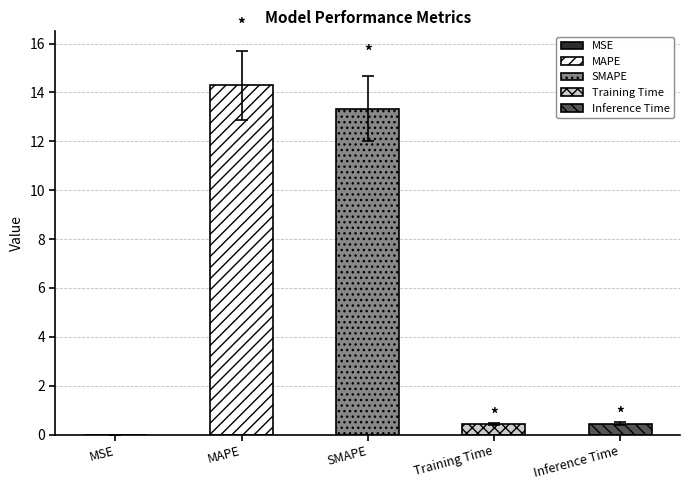

What is the value of the 4th bar from the left?

0.4